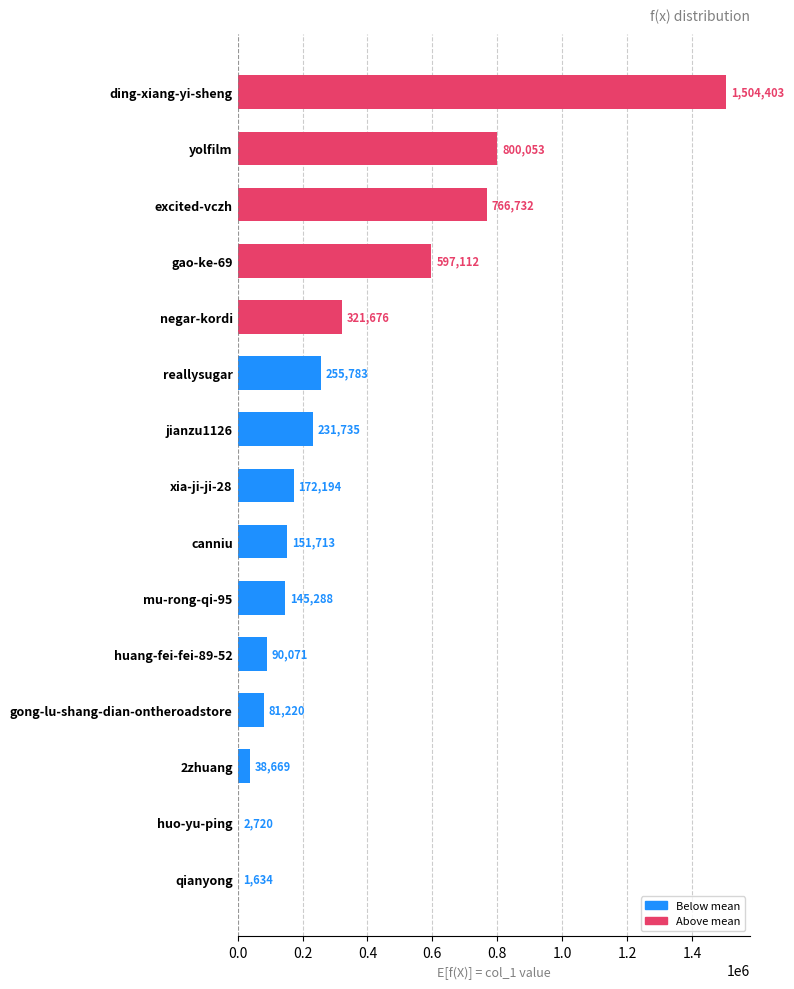

Reading top to bottom, what are all the values shown in this chart?

ding-xiang-yi-sheng=1504403	yolfilm=800053	excited-vczh=766732	gao-ke-69=597112	negar-kordi=321676	reallysugar=255783	jianzu1126=231735	xia-ji-ji-28=172194	canniu=151713	mu-rong-qi-95=145288	huang-fei-fei-89-52=90071	gong-lu-shang-dian-ontheroadstore=81220	2zhuang=38669	huo-yu-ping=2720	qianyong=1634